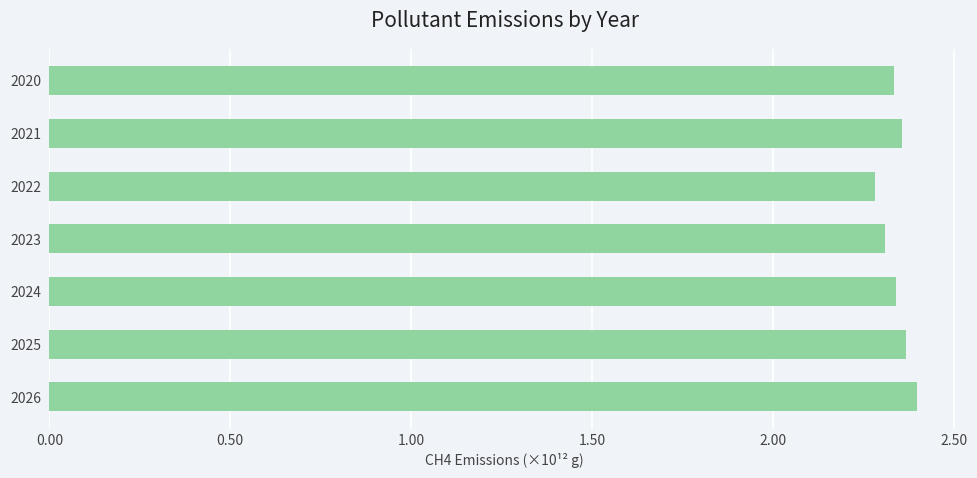

True or false: the data shows 2.3 at 2024.

True